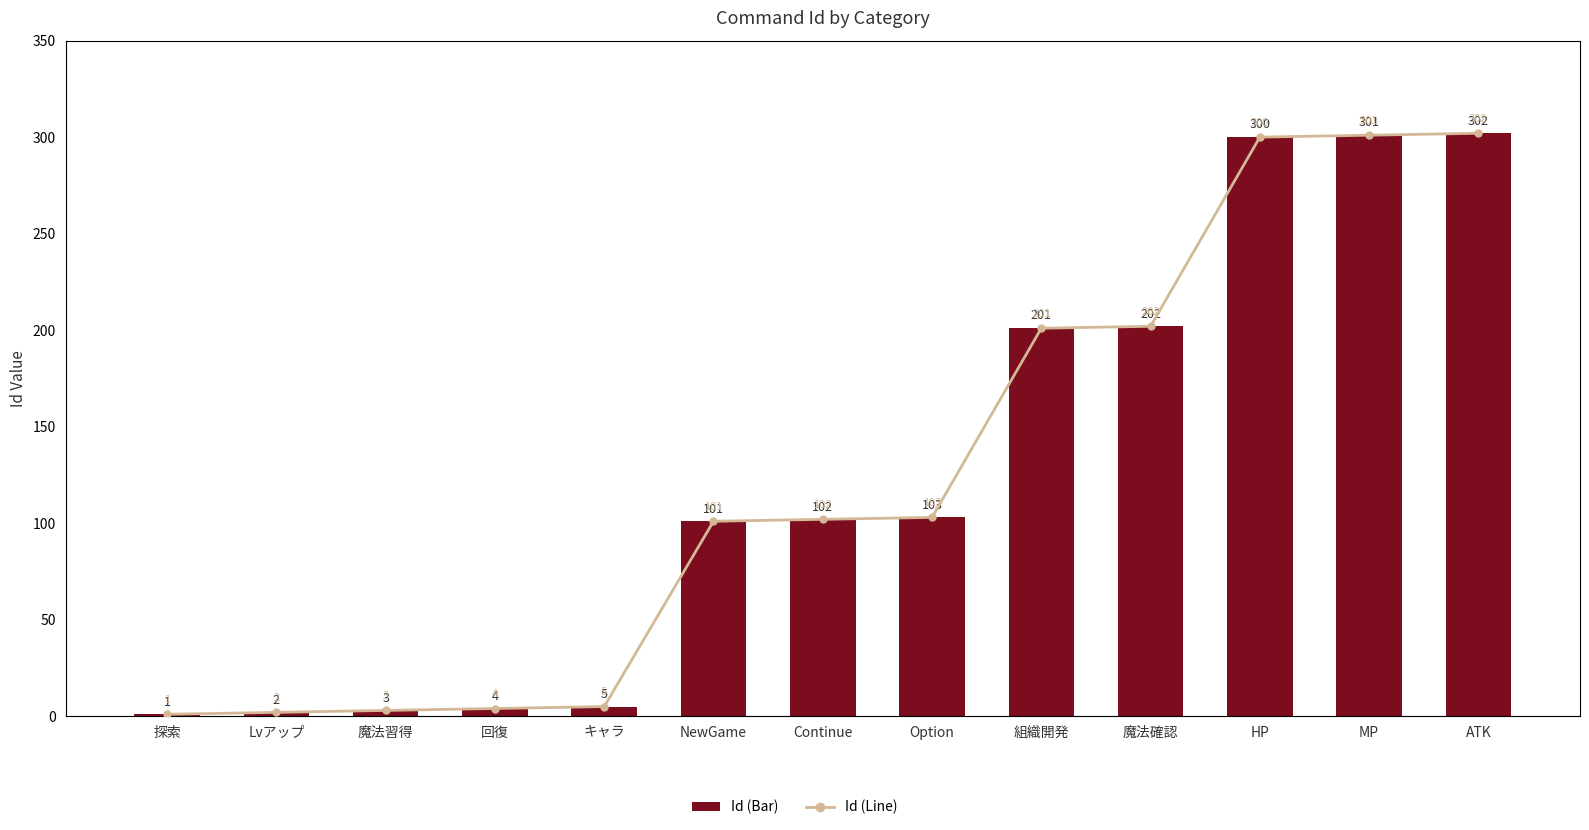

What is the sum of all Id (Bar) values?

1627